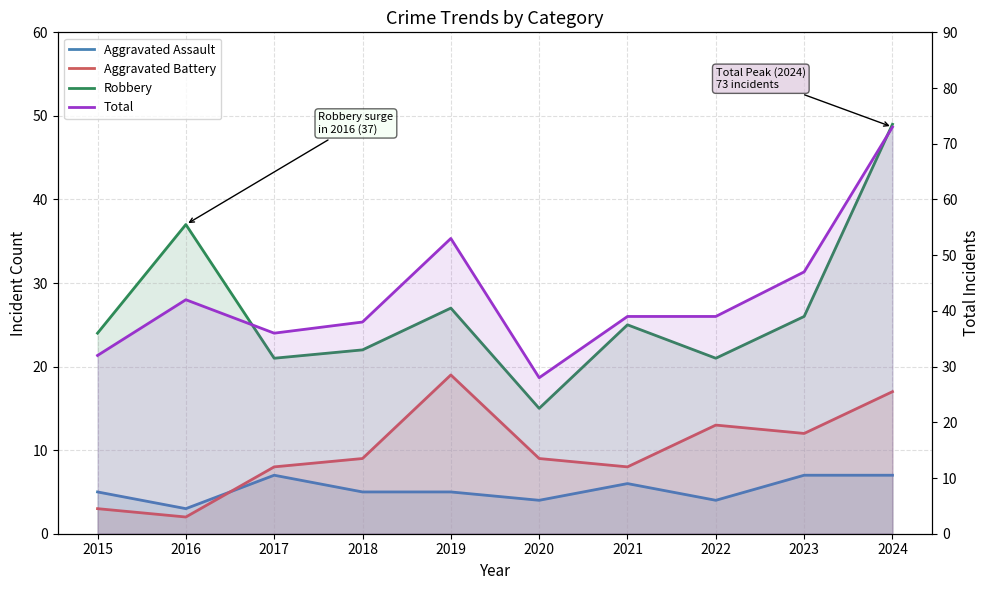

What is the sum of all Aggravated Battery values?

100